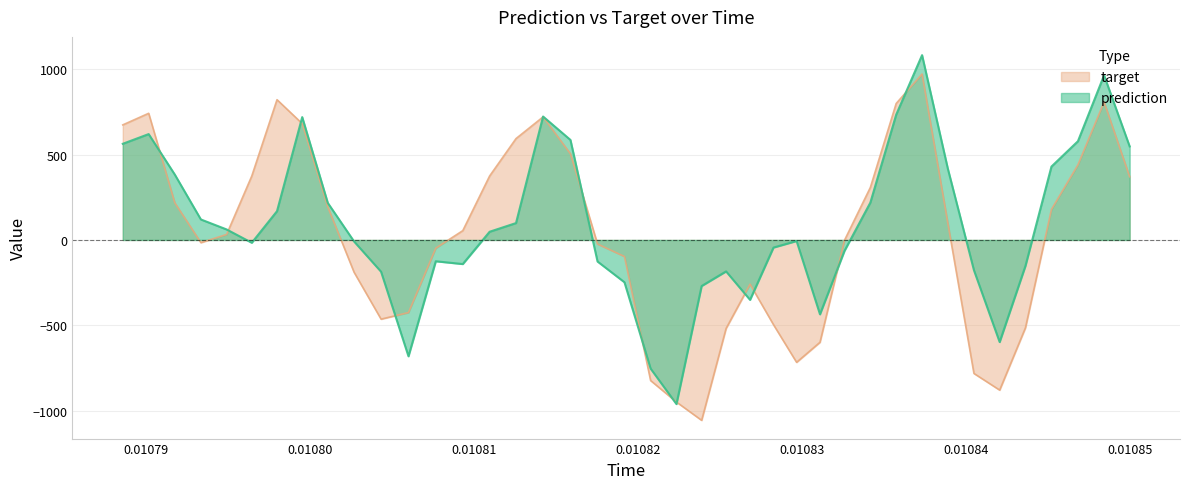

List the series in order of their peak value, lowest first.

target, prediction